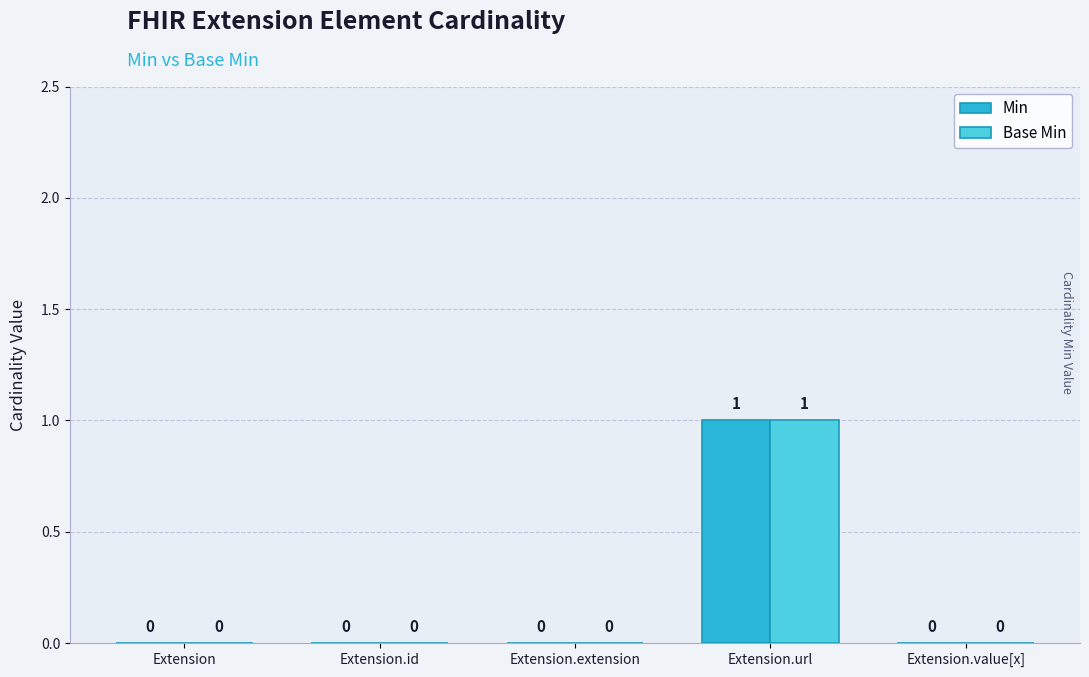

Which label corresponds to the largest value in the chart?

Extension.url